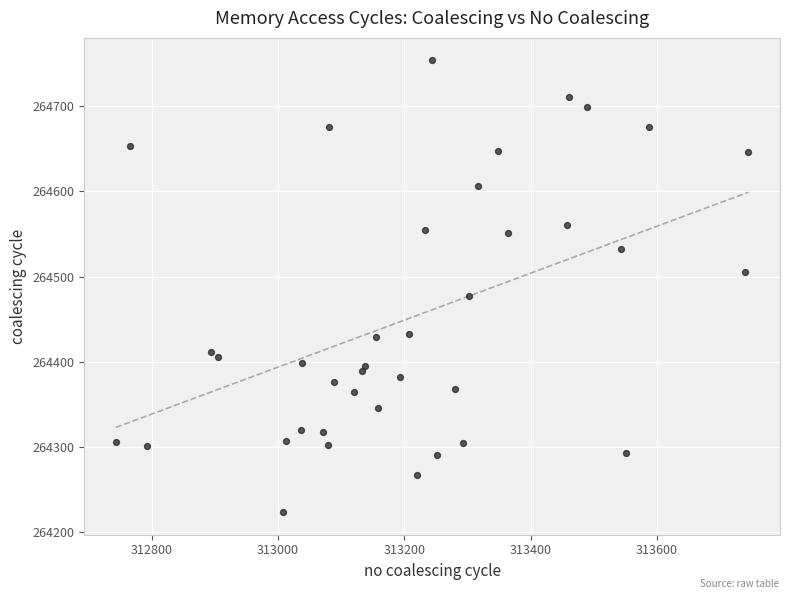

What is the range of Y values (max minus min)?

531